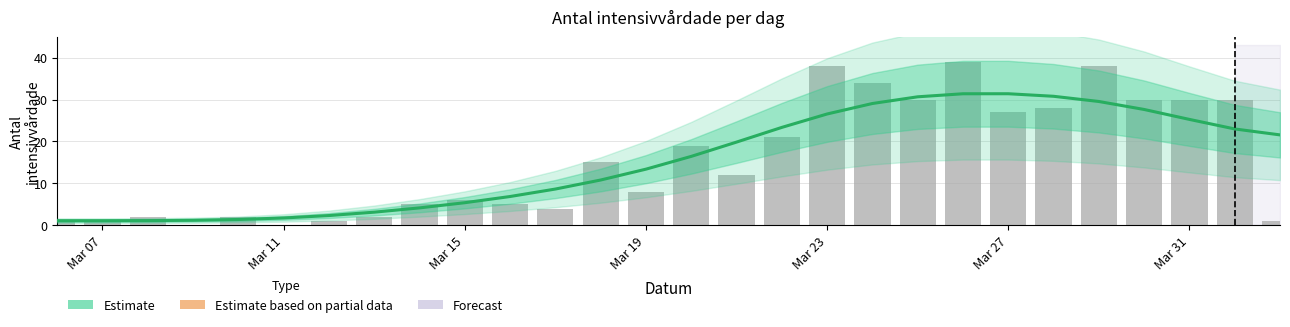

What is the sum of all Estimate values?

429.0